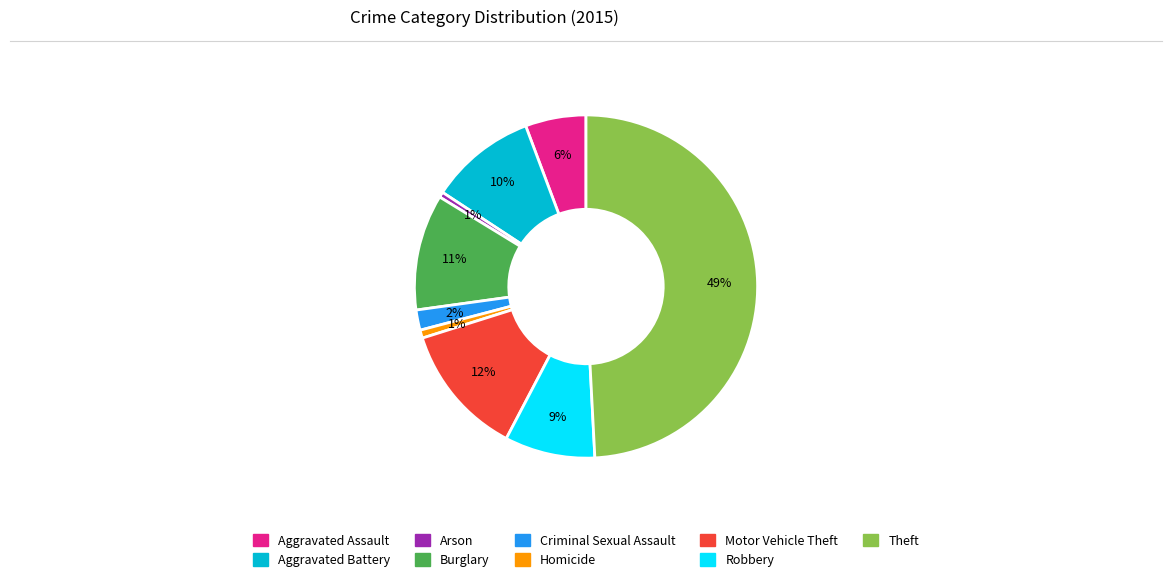

To the nearest percent, what is the average slice percentage?

11%